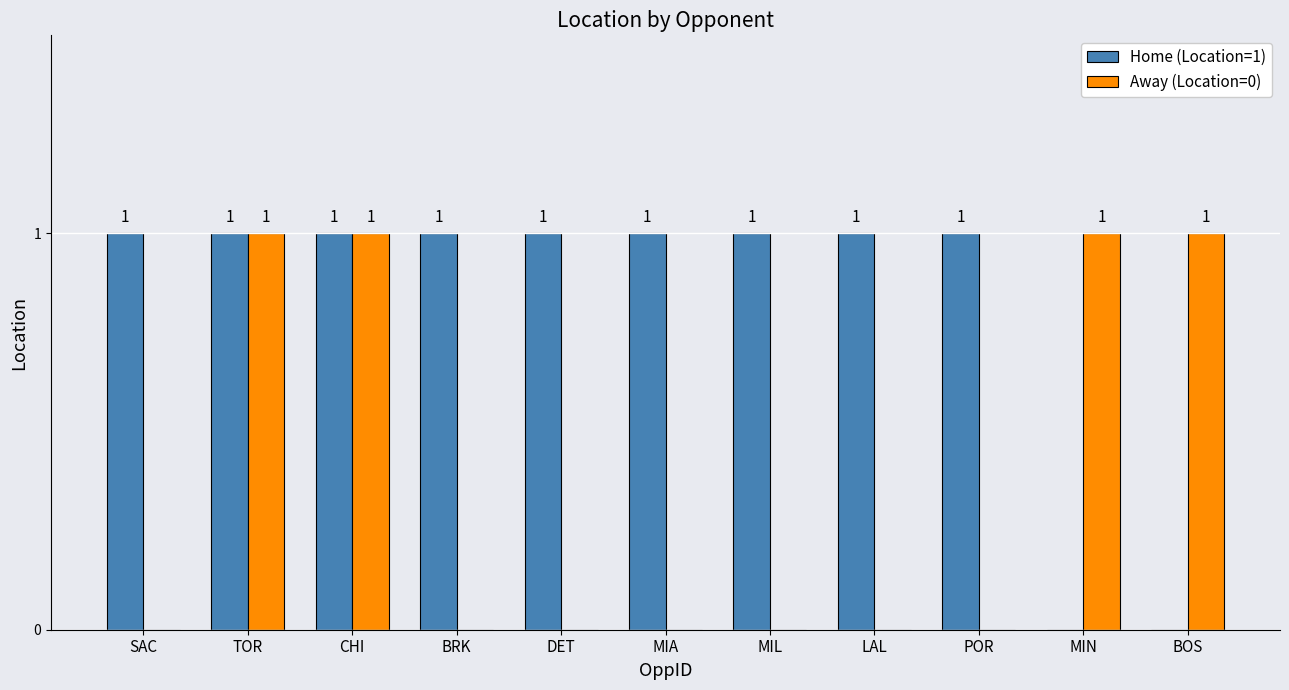

True or false: Home (Location=1) has a value of 1 at BRK.

True